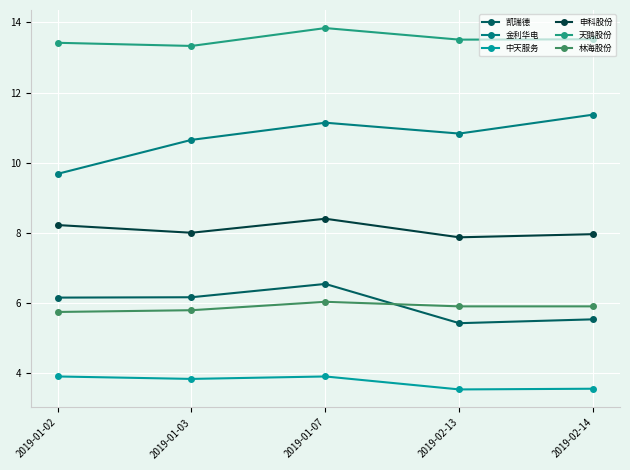

How many values in the 金利华电 series are below 10?

1